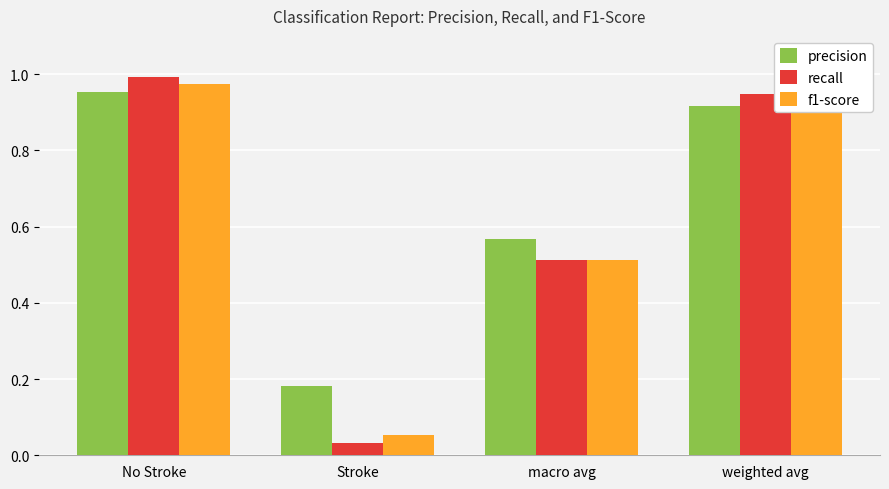

Where is precision nearest to the value 0?

Stroke